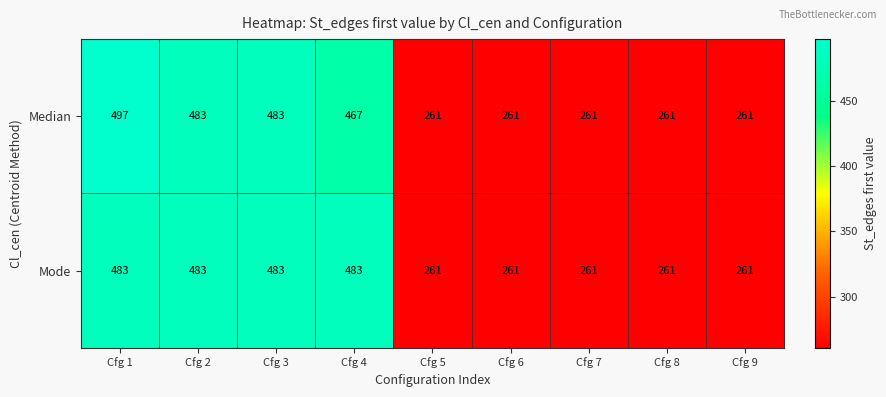

List the series in order of their overall mean, highest first.

Mode, Median